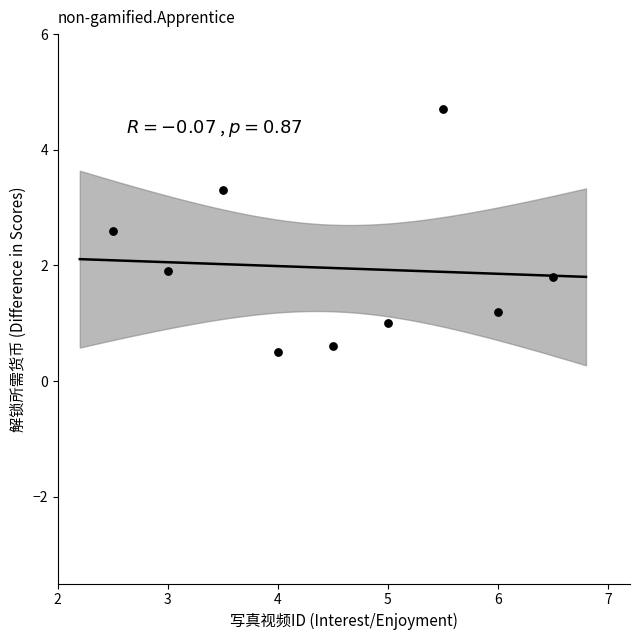

What Y value in the scatter plot is closest to 2?

1.9